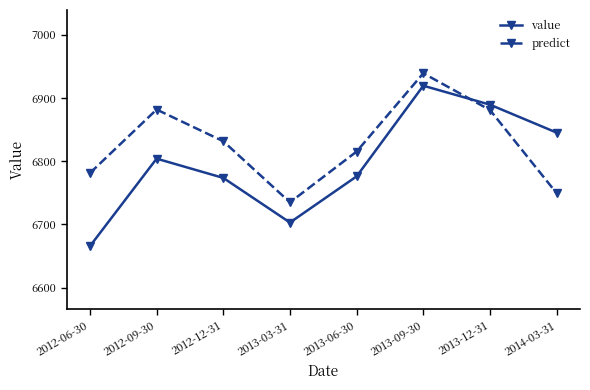

What is the sum of the predict values at 2014-03-31 and 2013-12-31?

13660.5